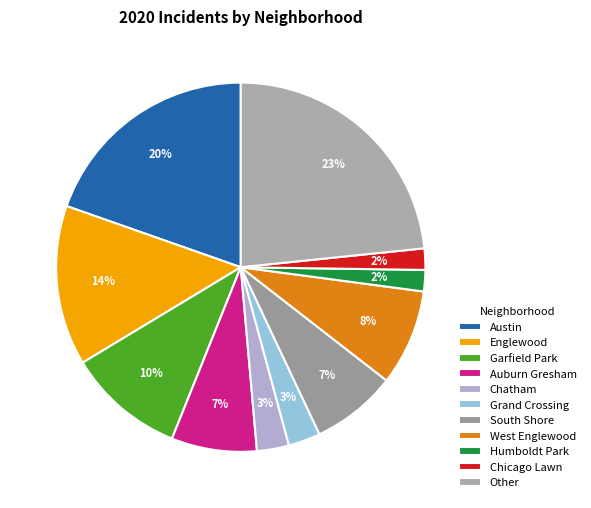

Rank the categories by value from lowest to highest.

Humboldt Park, Chicago Lawn, Chatham, Grand Crossing, Auburn Gresham, South Shore, West Englewood, Garfield Park, Englewood, Austin, Other